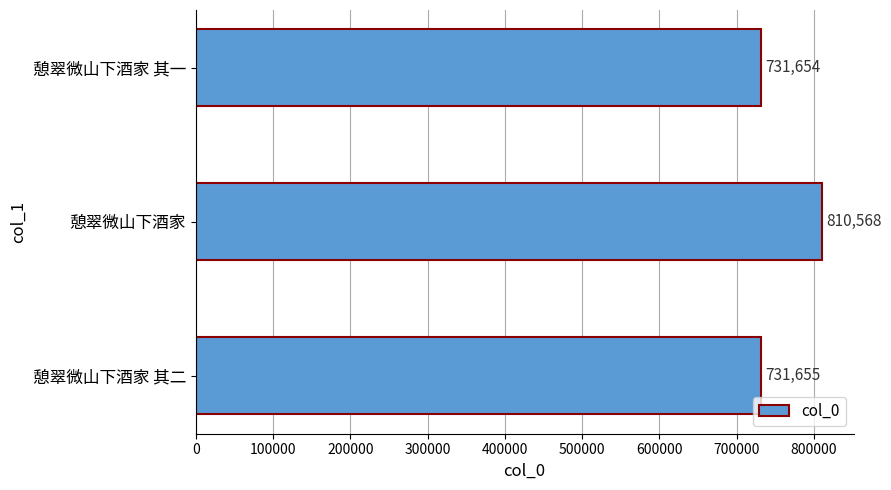

How many bars are there in total?

3